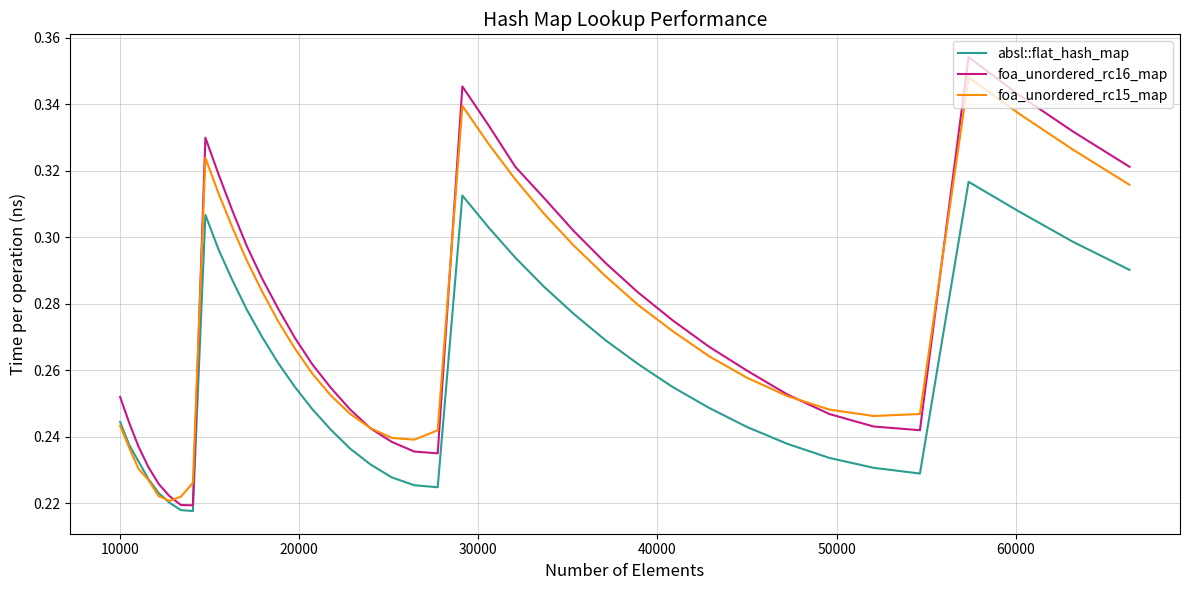

At how many categories does at least one series exceed 0?

40